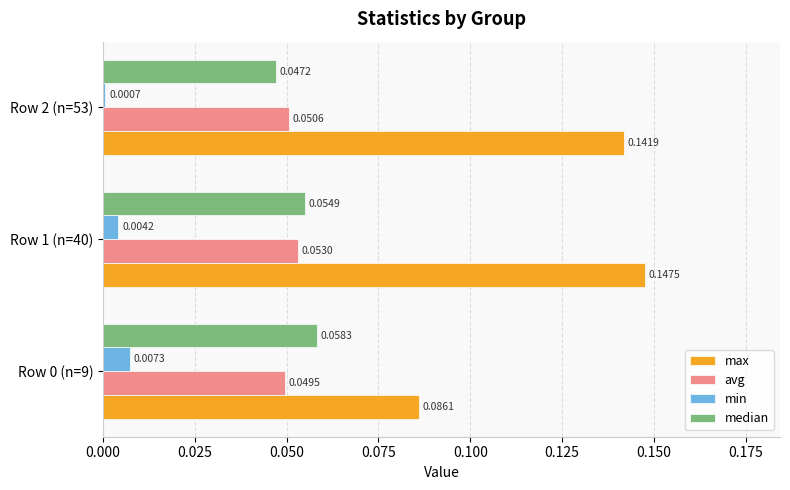

Which category has the highest value across all series?

Row 1 (n=40)